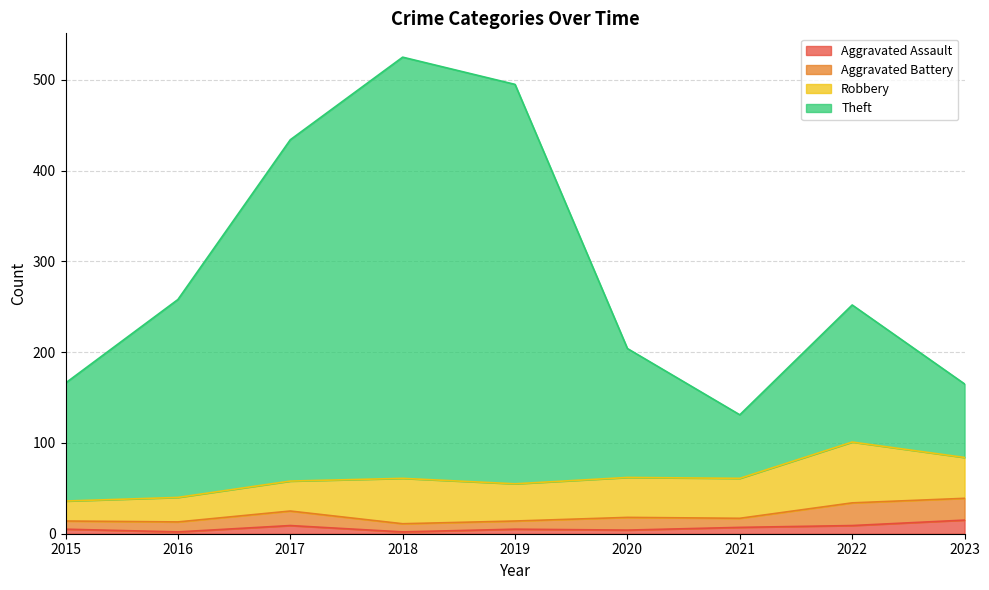

True or false: Aggravated Assault has a value of 9 at 2022.

True